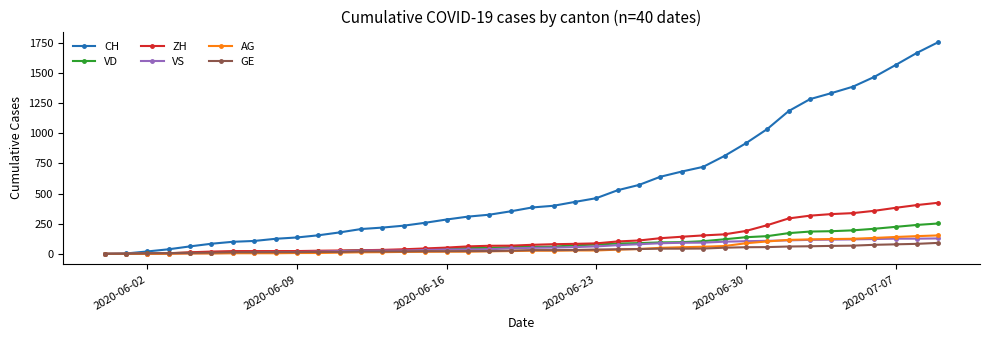

What is the difference between the maximum and minimum values in the ZH series?

424